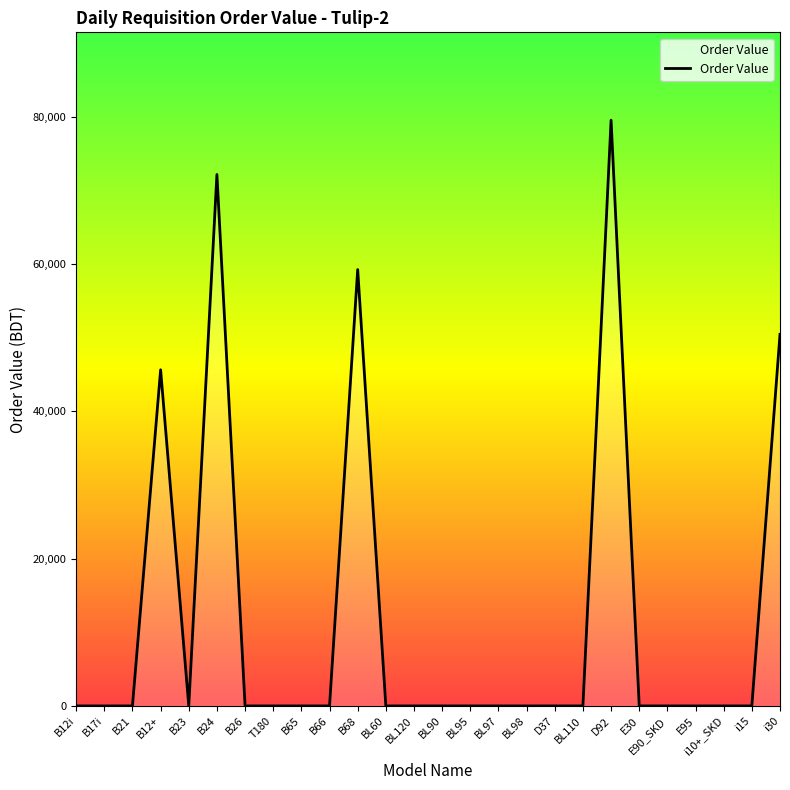

What is the change in value from B68 to E95?

-59268.0